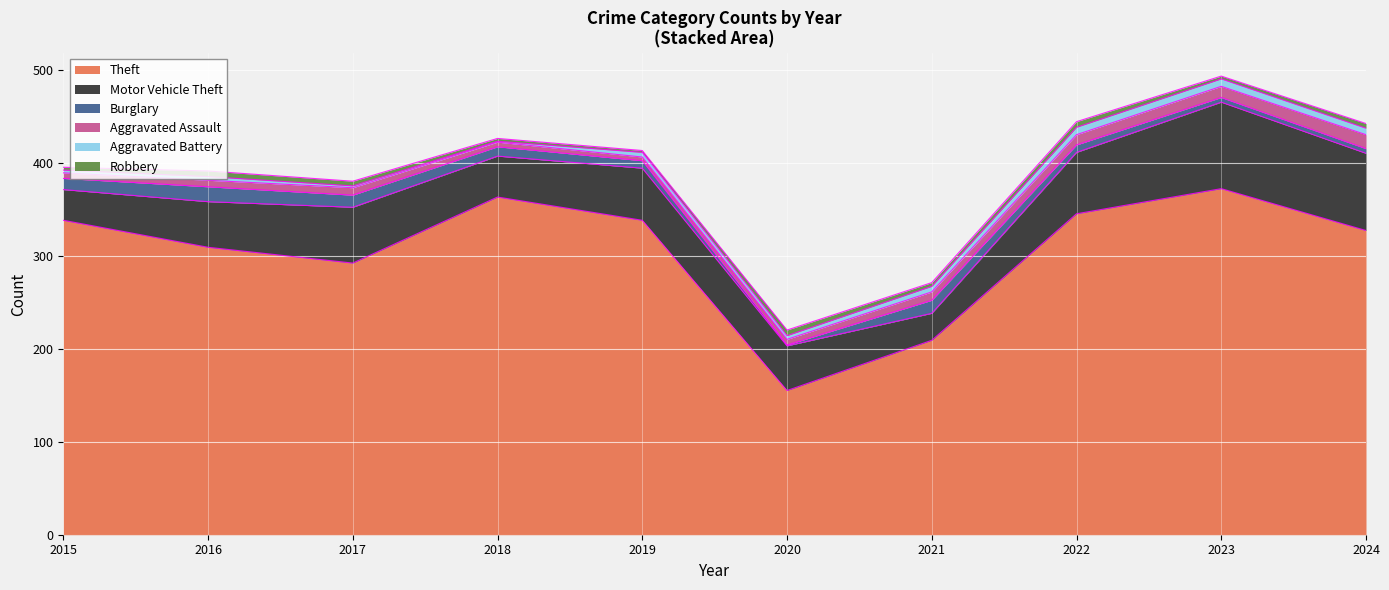

At which category does the chart reach its minimum across all series?

2020